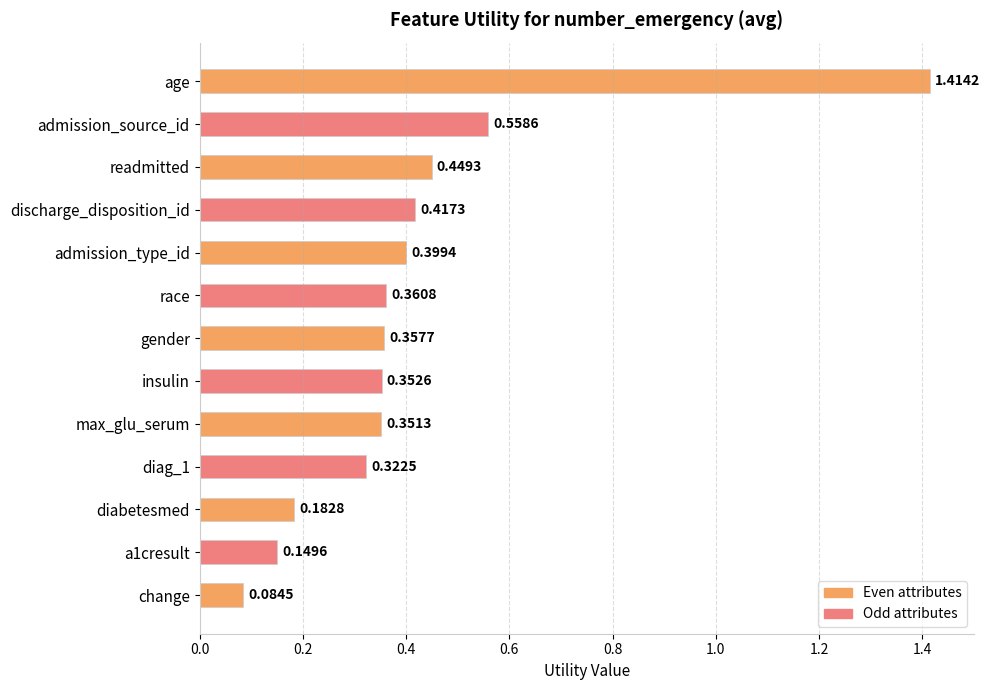

What is the difference between the second highest and minimum values?

0.5